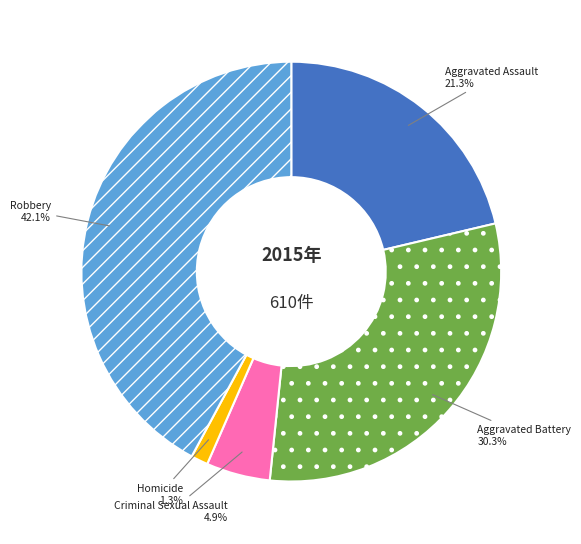

To the nearest percent, what is the average slice percentage?

20%